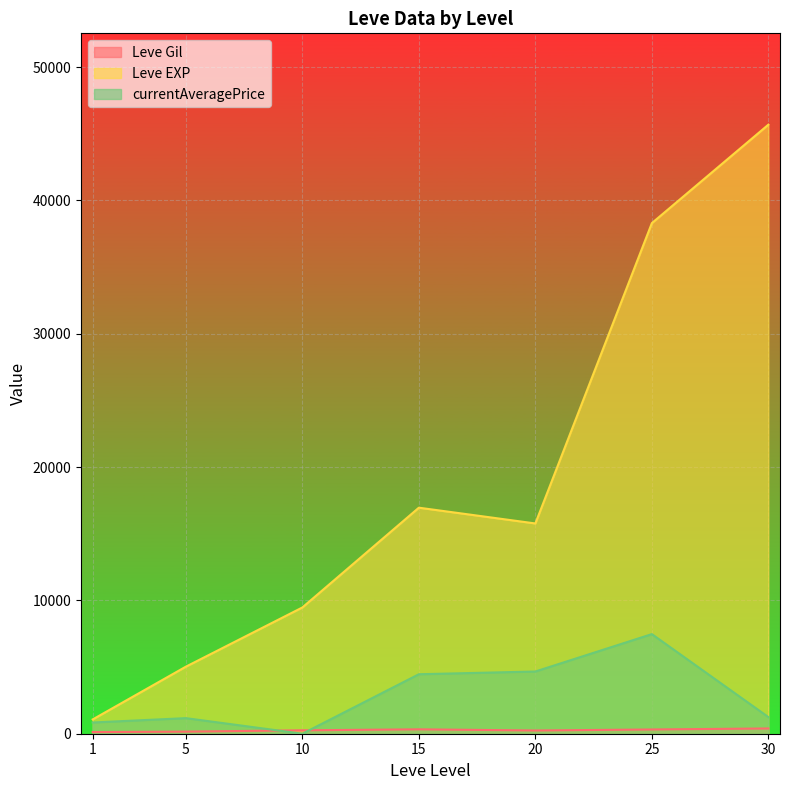

What is the maximum value shown in the chart?

45680.0